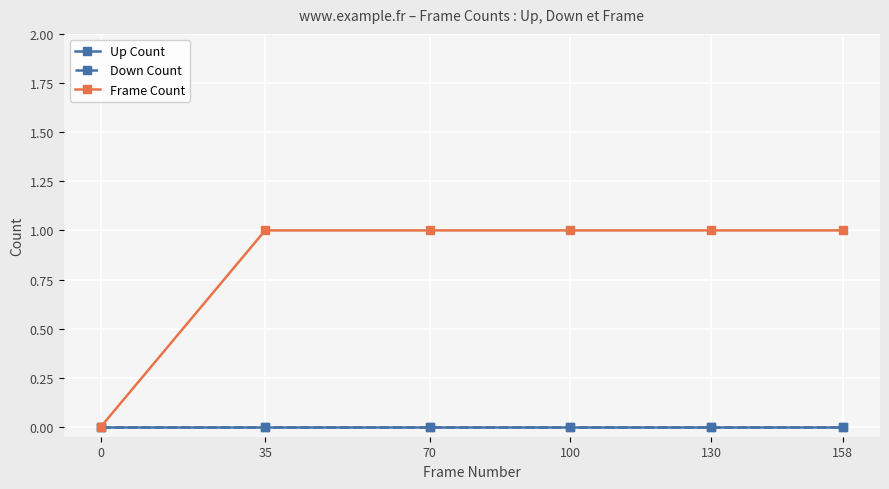

Reading left to right, extract all data points from this chart.

Up Count: 0=0	35=0	70=0	100=0	130=0	158=0
Down Count: 0=0	35=0	70=0	100=0	130=0	158=0
Frame Count: 0=0	35=1	70=1	100=1	130=1	158=1